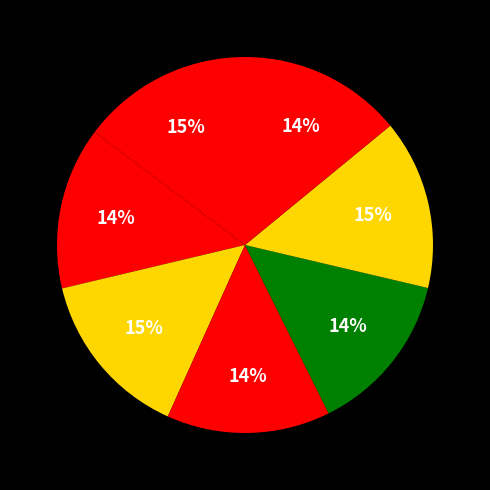

How many slices are in this pie chart?

7